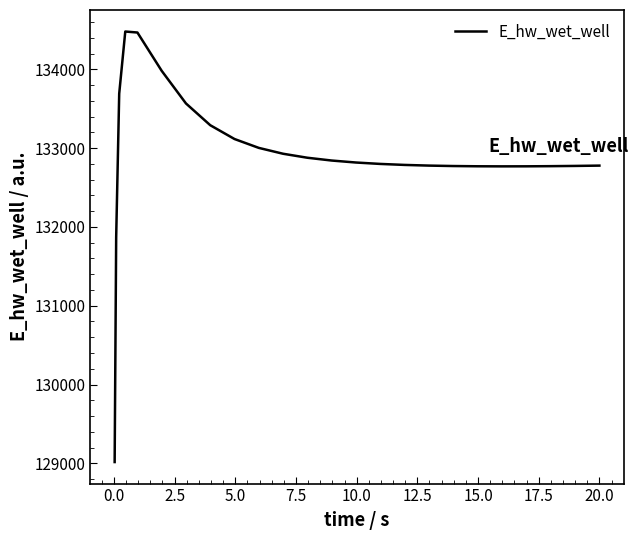

What is the difference between the maximum and minimum values?

5465.2